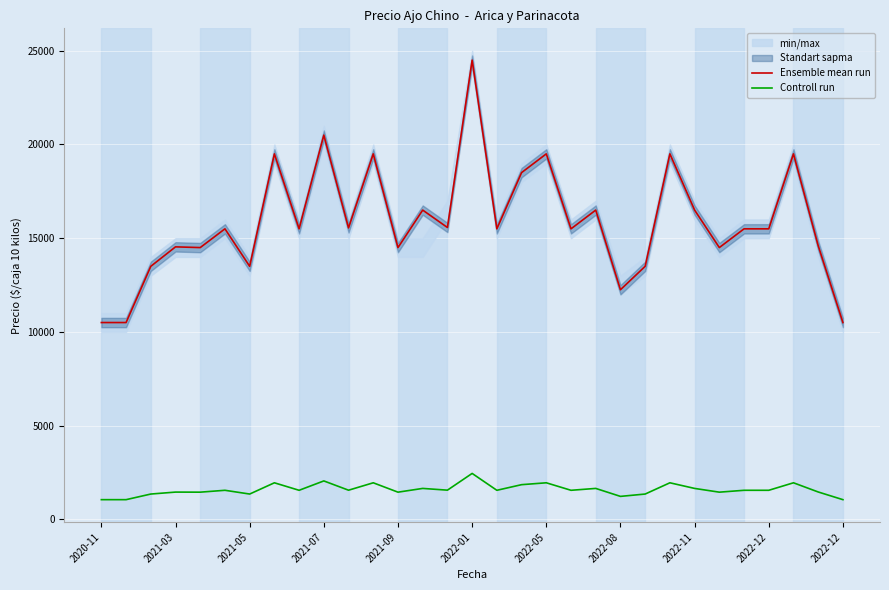

The value of Ensemble mean run at 20 is 9062. True or false?

False